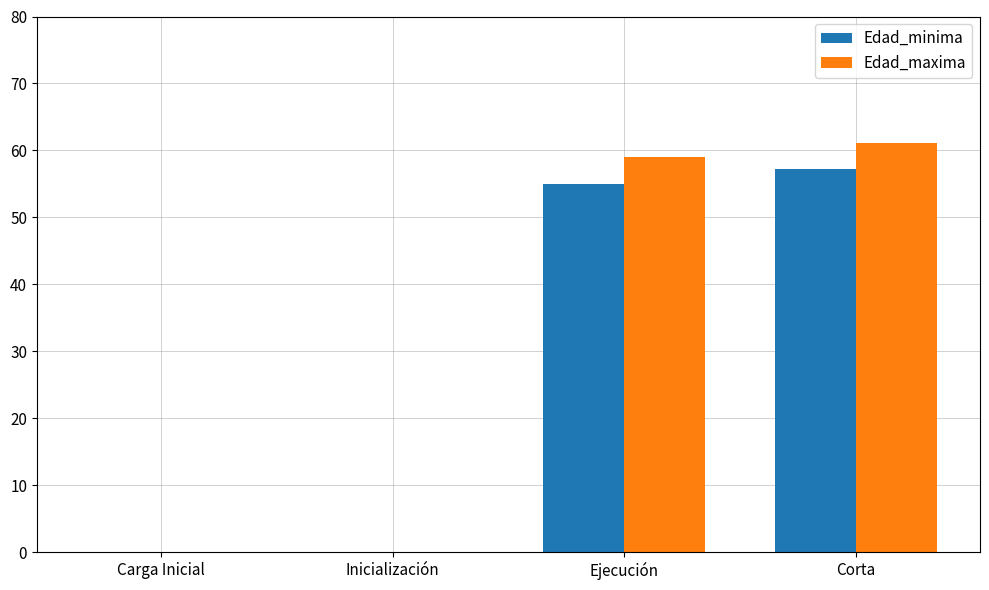

At which category is the sum across all series the highest?

Corta